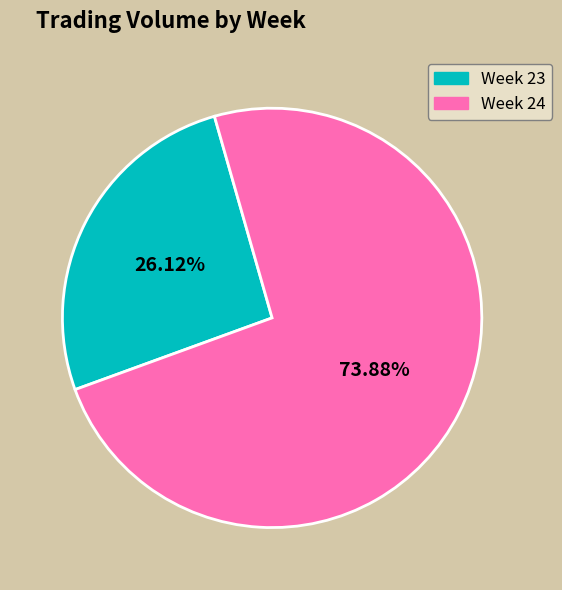

Which category accounts for the majority?

Week 24